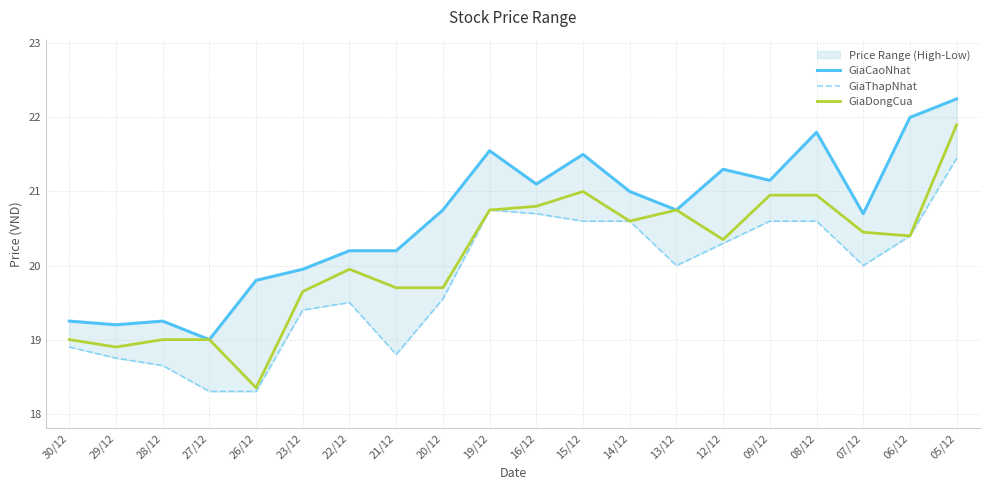

What is the label of the 2nd point from the right?

06/12